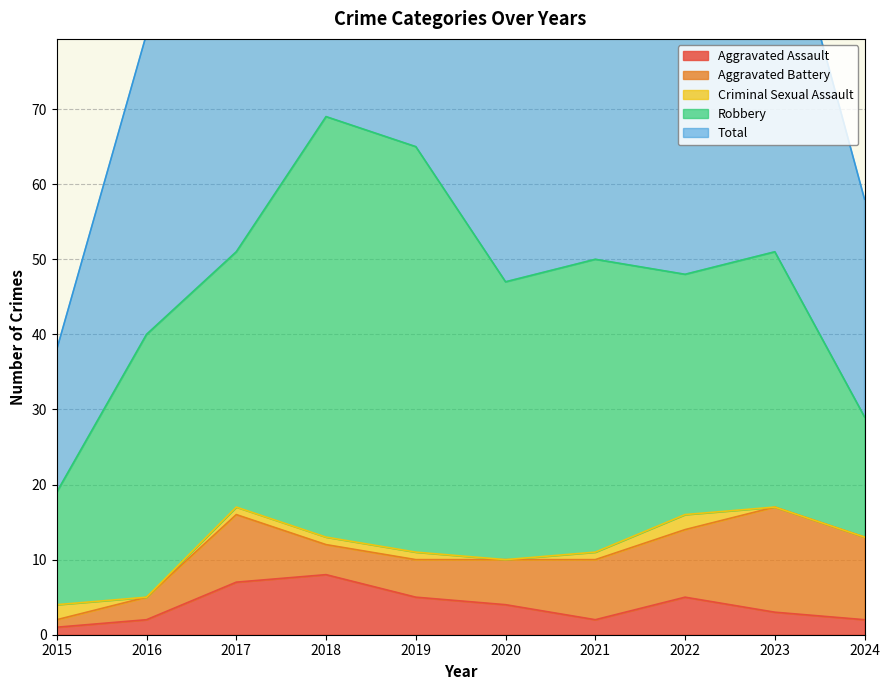

The value of Criminal Sexual Assault at 2017 is 1. True or false?

False